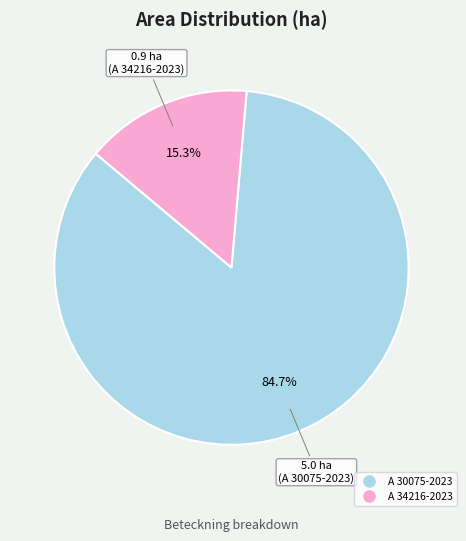

To the nearest percent, what is the combined percentage of A 30075-2023 and A 34216-2023?

100%